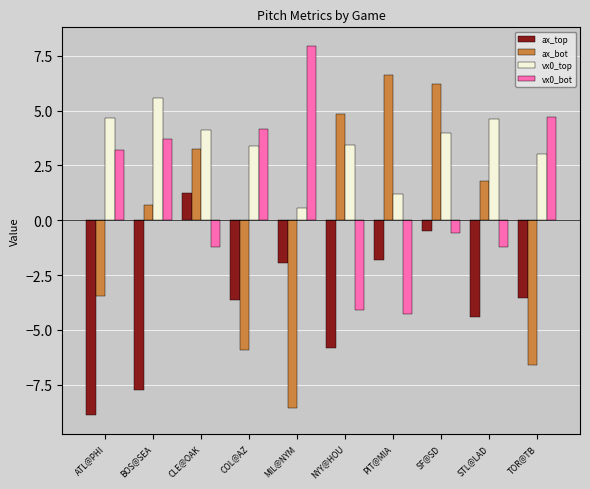

Which category has the lowest value across all series?

ATL@PHI